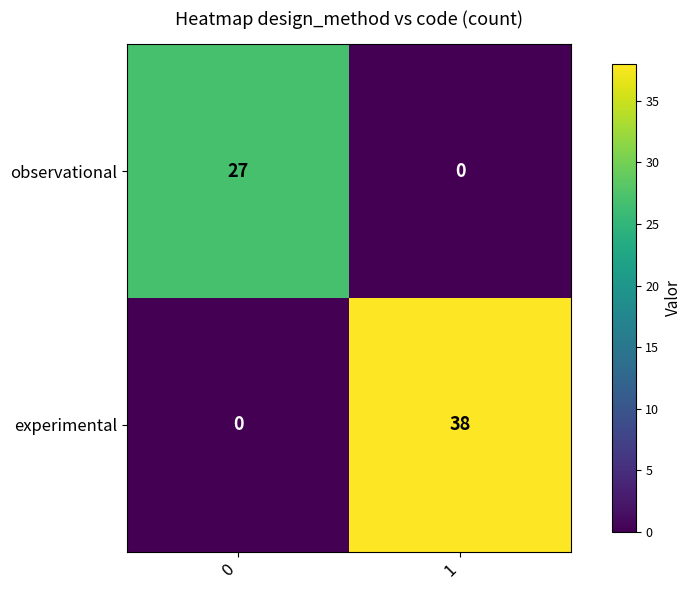

Rank the series by their average value, from highest to lowest.

experimental, observational